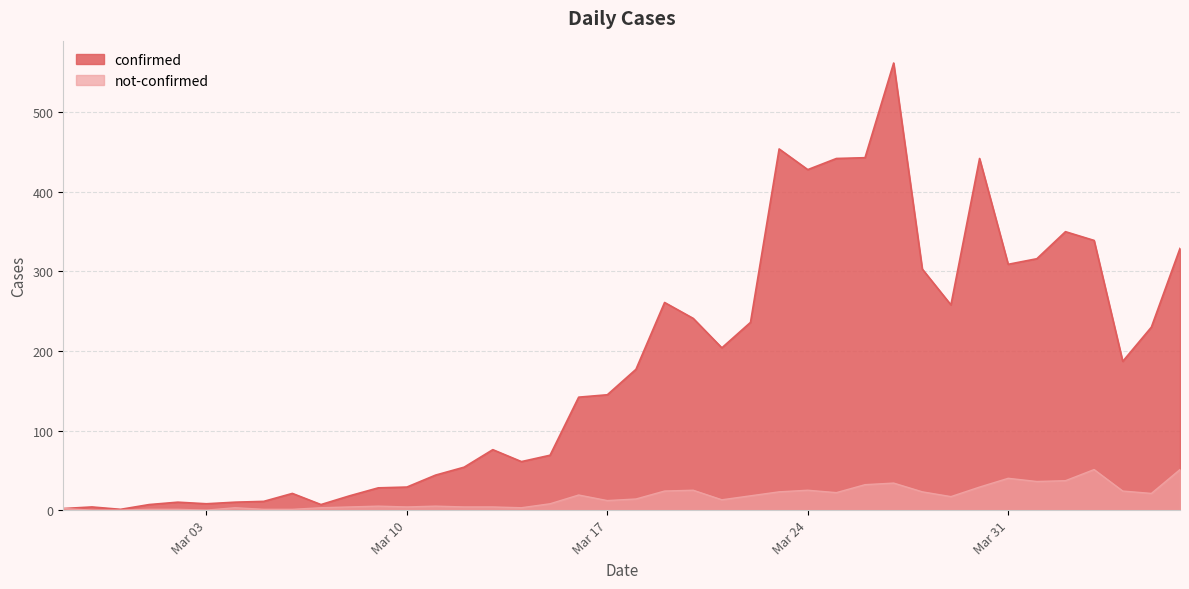

What is the difference between the maximum and minimum values in the confirmed series?

561